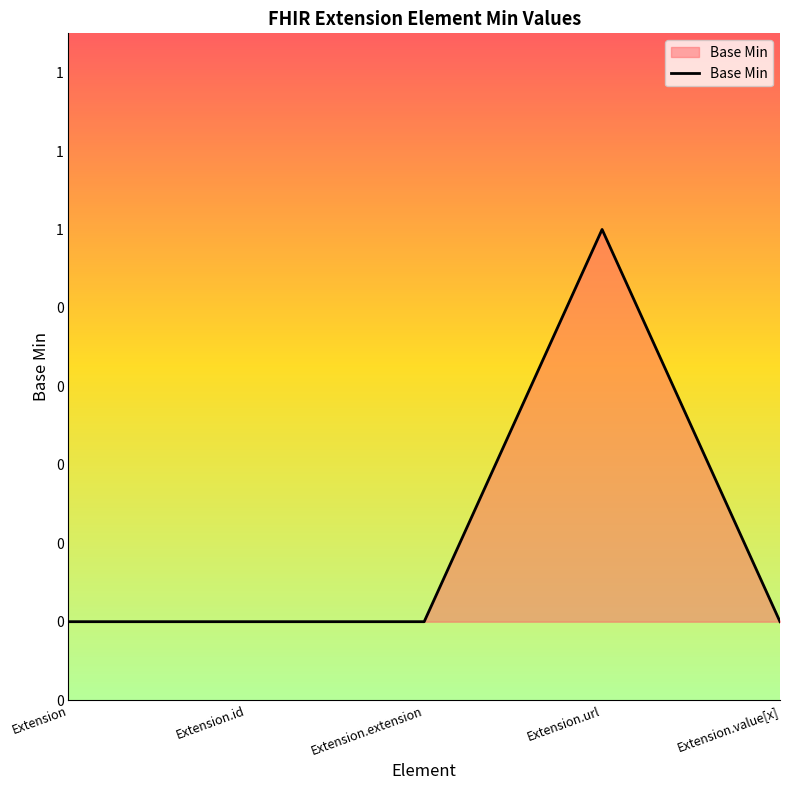

What is the difference between the maximum and minimum values?

1